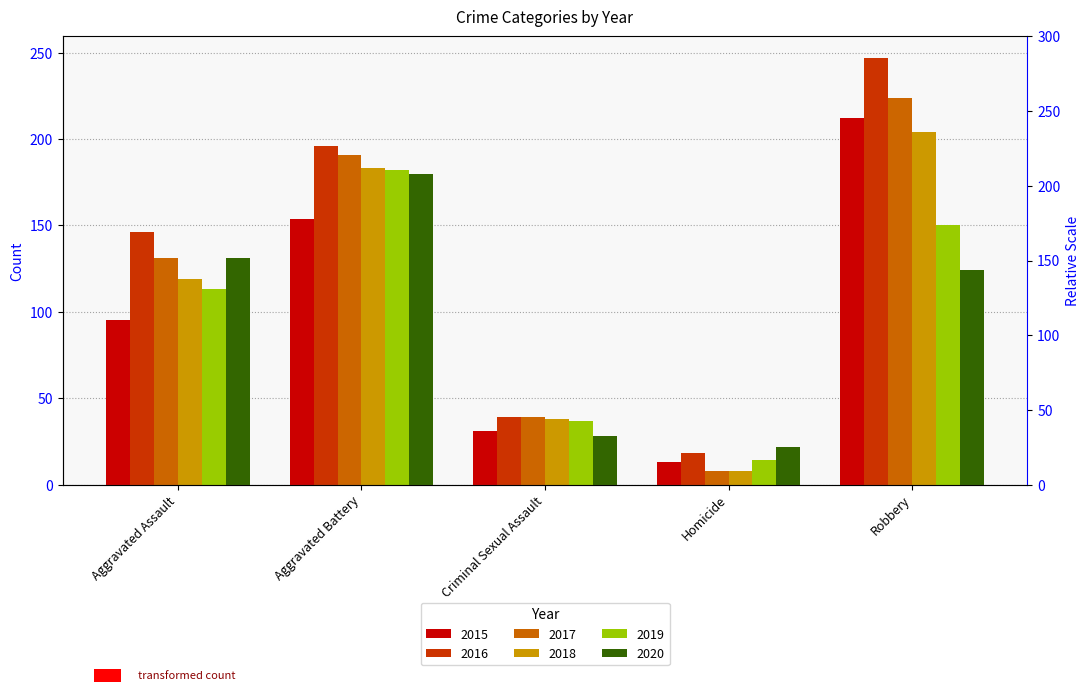

At which category is the sum across all series the highest?

Robbery